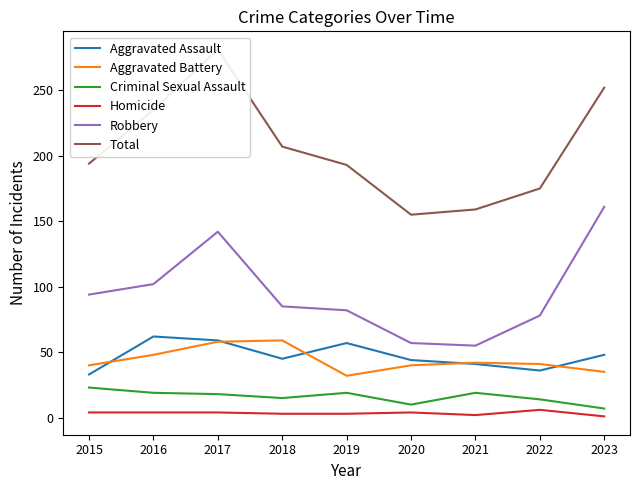

Where is Criminal Sexual Assault nearest to the value 15?

2018